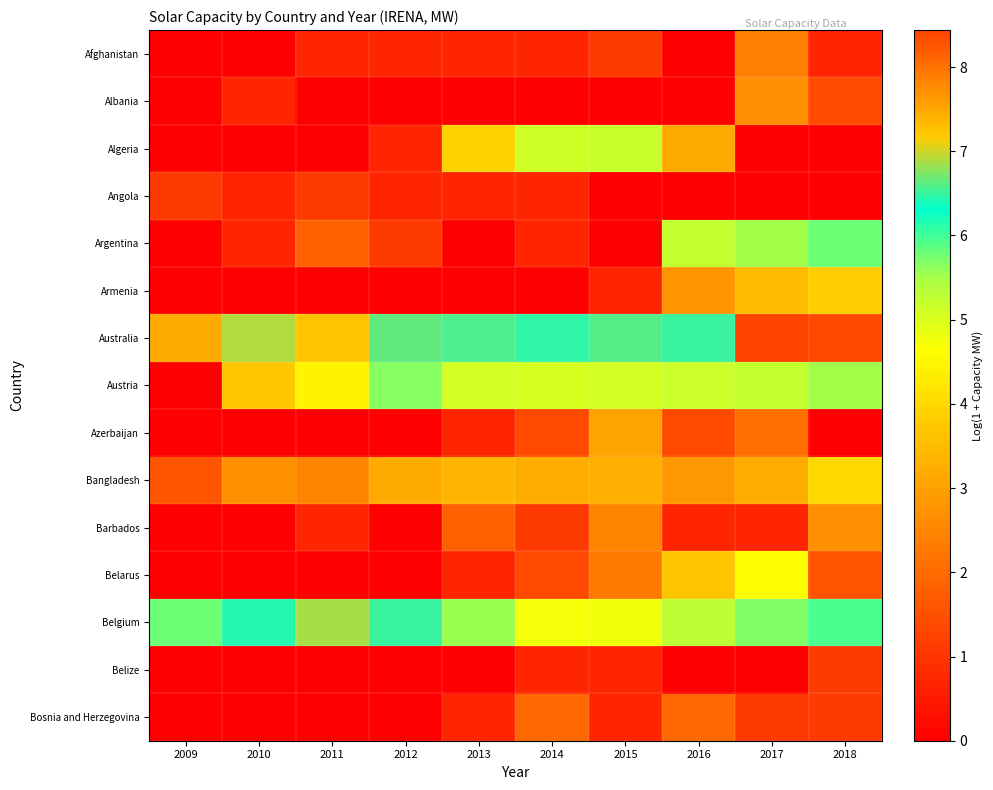

Reading right to left, what are all the values shown in this chart?

Afghanistan: 2018=0.7	2017=2.4	2016=0.0	2015=1.1	2014=0.7	2013=0.7	2012=0.7	2011=0.7	2010=0.0	2009=0.0
Albania: 2018=1.4	2017=2.6	2016=0.0	2015=0.0	2014=0.0	2013=0.0	2012=0.0	2011=0.0	2010=0.7	2009=0.0
Algeria: 2018=0.0	2017=0.0	2016=3.2	2015=5.2	2014=5.1	2013=3.9	2012=0.7	2011=0.0	2010=0.0	2009=0.0
Angola: 2018=0.0	2017=0.0	2016=0.0	2015=0.0	2014=0.7	2013=0.7	2012=0.7	2011=1.1	2010=0.7	2009=1.1
Argentina: 2018=5.8	2017=5.5	2016=5.2	2015=0.0	2014=0.7	2013=0.0	2012=1.1	2011=1.8	2010=0.7	2009=0.0
Armenia: 2018=3.8	2017=3.5	2016=2.8	2015=0.7	2014=0.0	2013=0.0	2012=0.0	2011=0.0	2010=0.0	2009=0.0
Australia: 2018=8.4	2017=8.4	2016=6.5	2015=6.6	2014=6.5	2013=6.6	2012=6.6	2011=7.2	2010=6.9	2009=3.2
Austria: 2018=5.5	2017=5.2	2016=5.2	2015=5.1	2014=5.0	2013=5.1	2012=5.7	2011=4.5	2010=3.7	2009=0.0
Azerbaijan: 2018=0.0	2017=2.1	2016=1.4	2015=3.0	2014=1.4	2013=0.7	2012=0.0	2011=0.0	2010=0.0	2009=0.0
Bangladesh: 2018=4.0	2017=3.2	2016=2.8	2015=3.3	2014=3.3	2013=3.4	2012=3.2	2011=2.5	2010=2.7	2009=1.6
Barbados: 2018=2.6	2017=0.7	2016=0.7	2015=2.5	2014=1.1	2013=1.8	2012=0.0	2011=0.7	2010=0.0	2009=0.0
Belarus: 2018=1.6	2017=4.6	2016=3.7	2015=2.3	2014=1.4	2013=0.7	2012=0.0	2011=0.0	2010=0.0	2009=0.0
Belgium: 2018=5.9	2017=5.7	2016=5.3	2015=4.8	2014=4.7	2013=5.5	2012=6.5	2011=6.9	2010=6.4	2009=5.8
Belize: 2018=1.1	2017=0.0	2016=0.0	2015=0.7	2014=0.7	2013=0.0	2012=0.0	2011=0.0	2010=0.0	2009=0.0
Bosnia and Herzegovina: 2018=1.1	2017=1.1	2016=1.9	2015=0.7	2014=1.9	2013=0.7	2012=0.0	2011=0.0	2010=0.0	2009=0.0